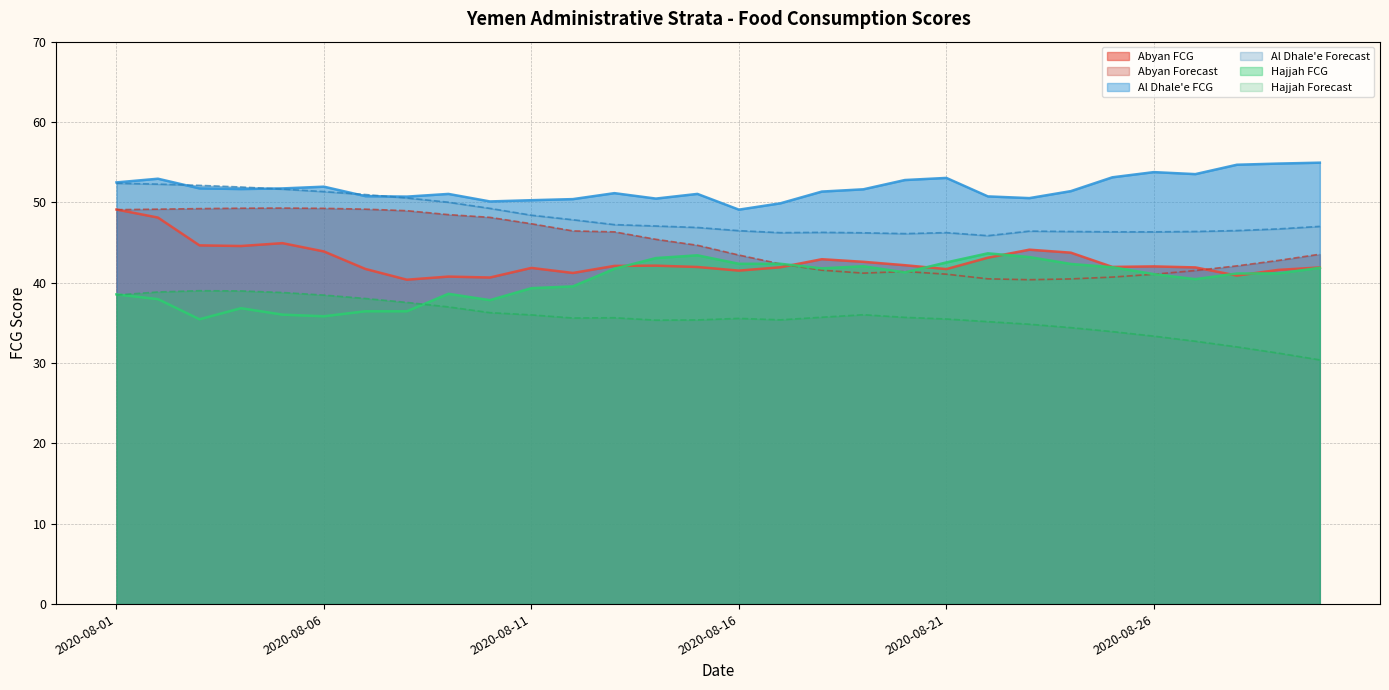

What is the difference between the maximum and second lowest values in the Hajjah Forecast series?

7.8